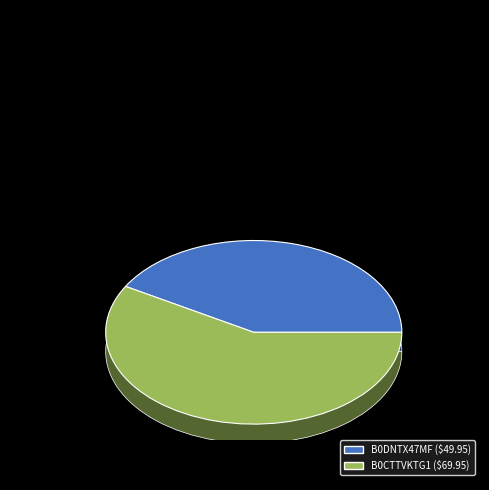

Which category has the smallest portion of the pie?

B0DNTX47MF